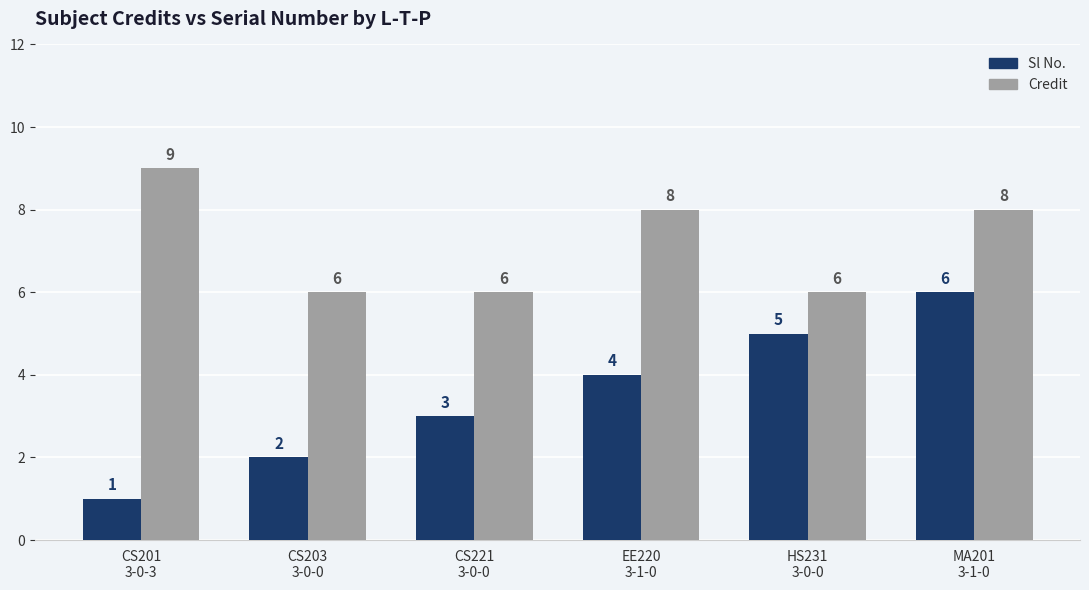

At which label does Credit first exceed 8?

CS201
3-0-3